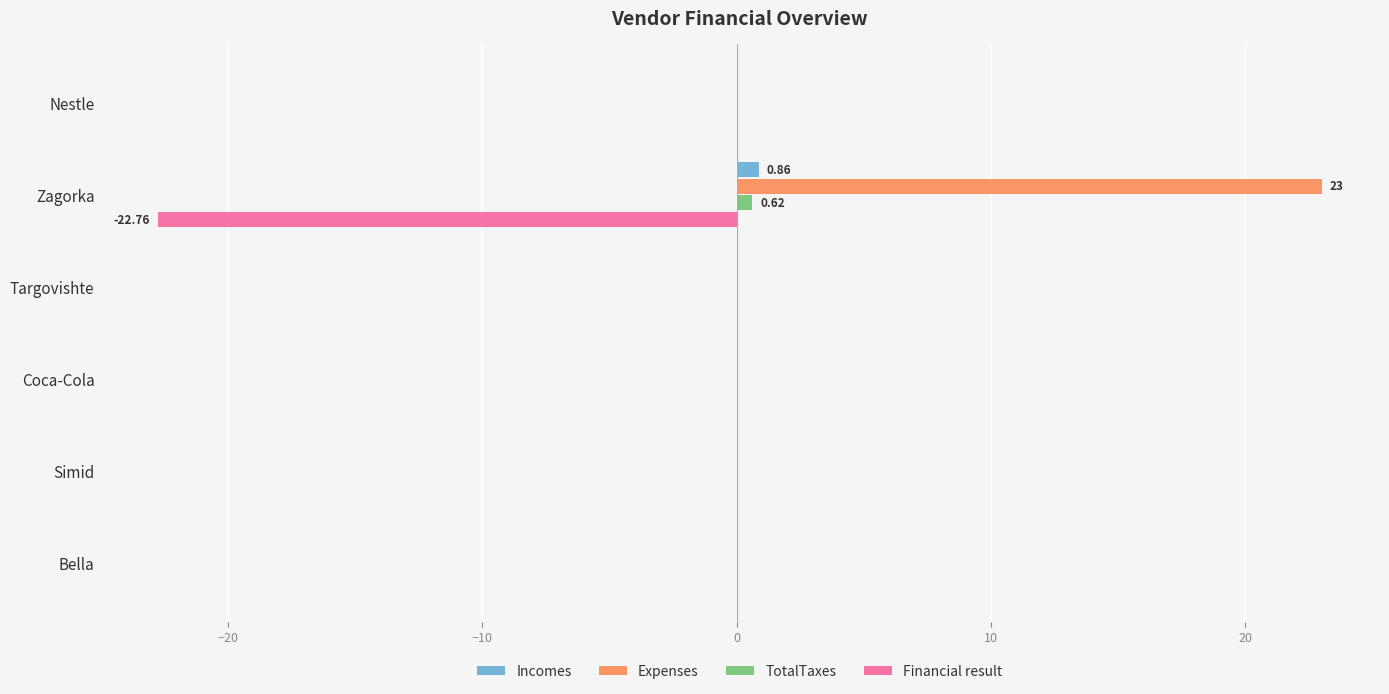

Which series has the largest total across all categories?

Expenses